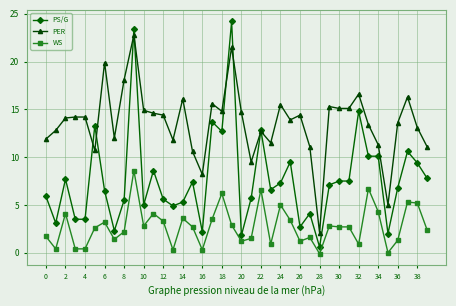

What is the sum of all WS values?

110.3